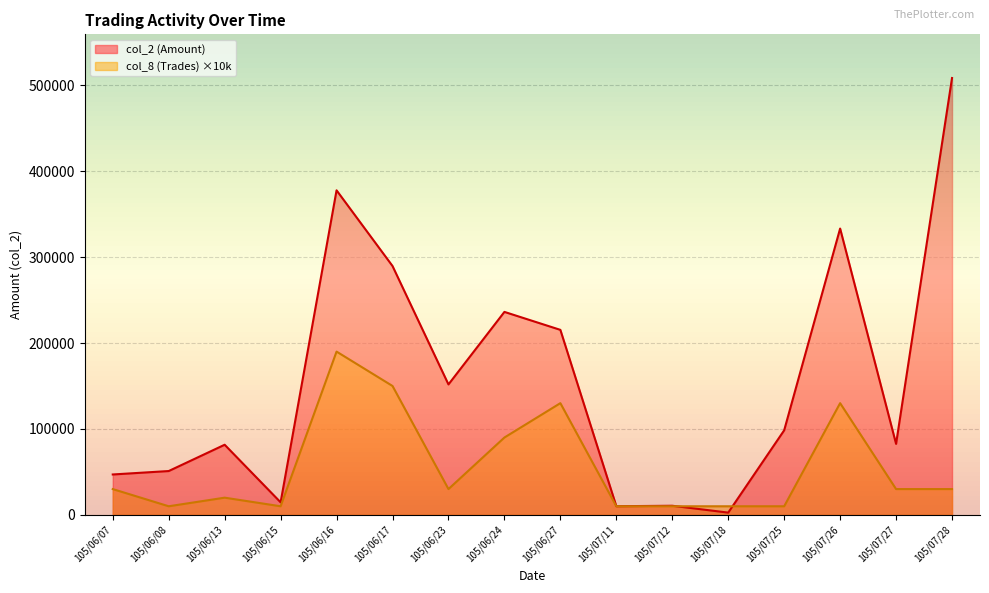

At which category does col_2 (Amount) reach its first local peak?

105/06/13